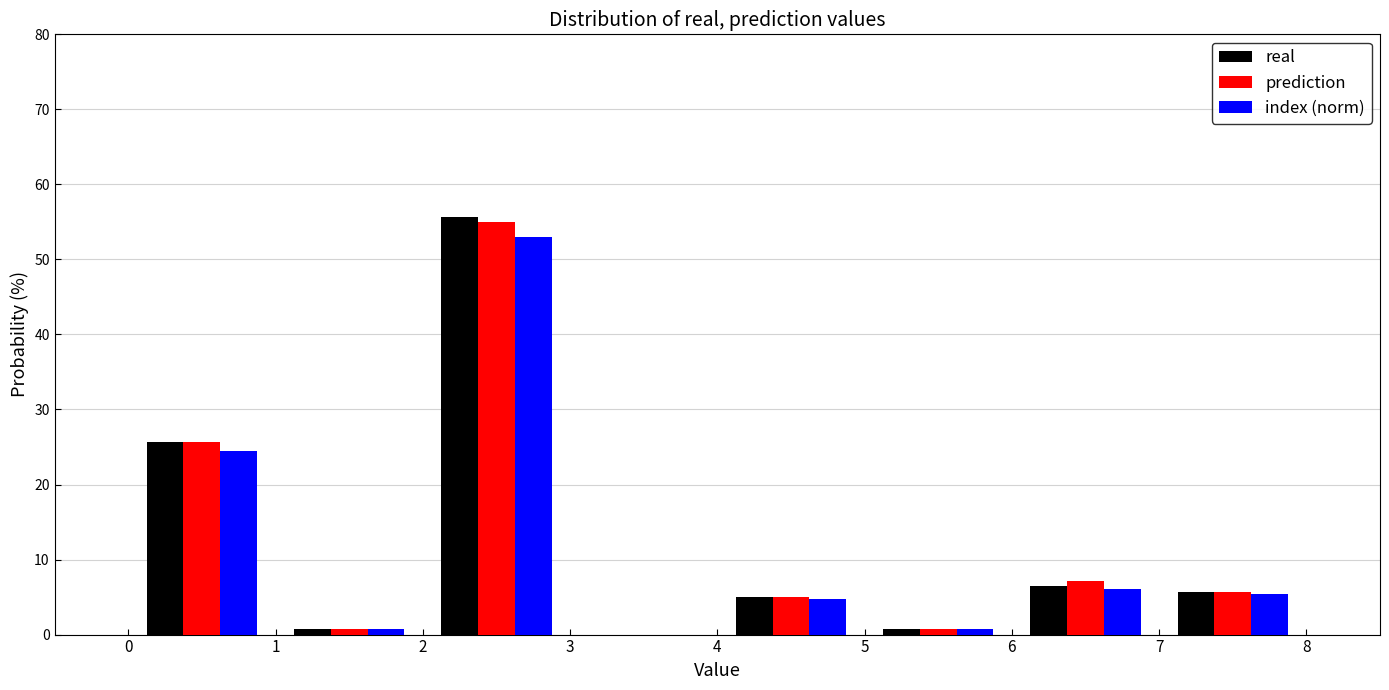

In the prediction series, which range on the x-axis has the tallest bar?

2 to 3